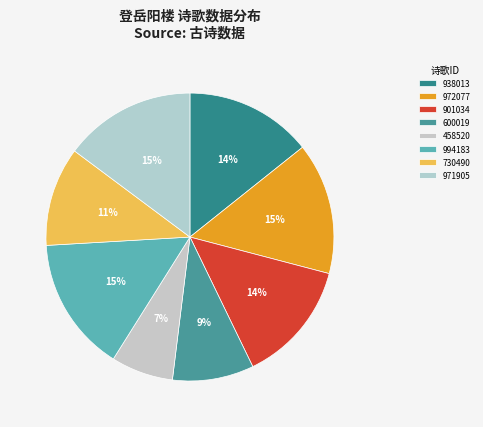

Count the number of slices in the pie.

8